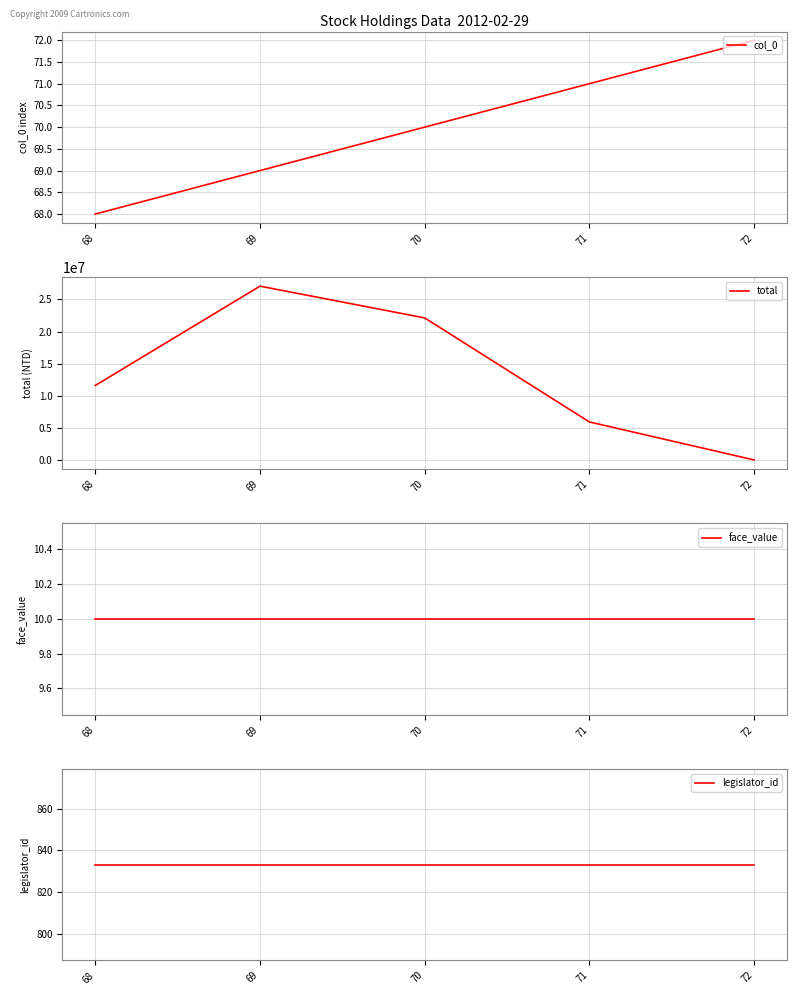

True or false: col_0 and total cross at least once.

False